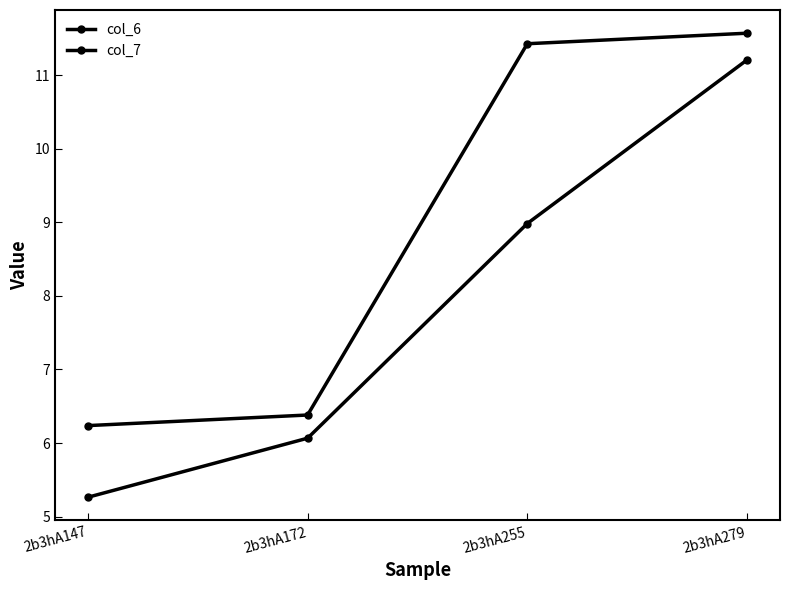

What is the difference between the maximum and minimum values in the col_7 series?

5.9